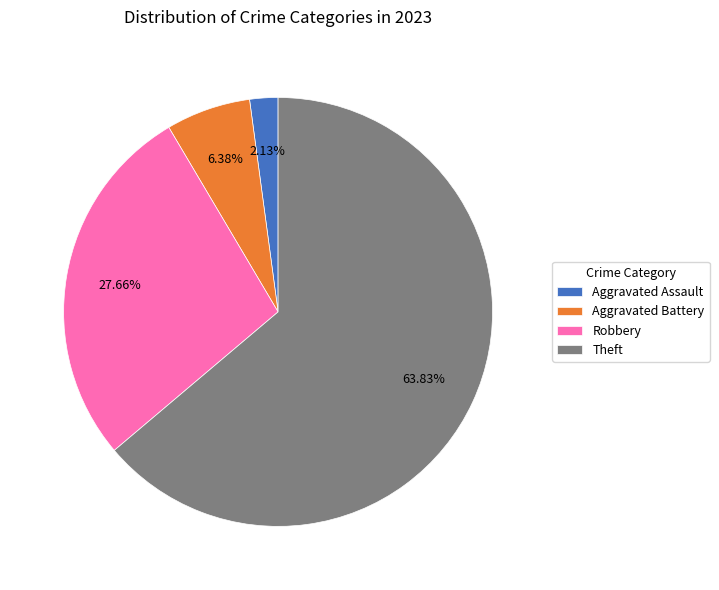

How many slices are in this pie chart?

4